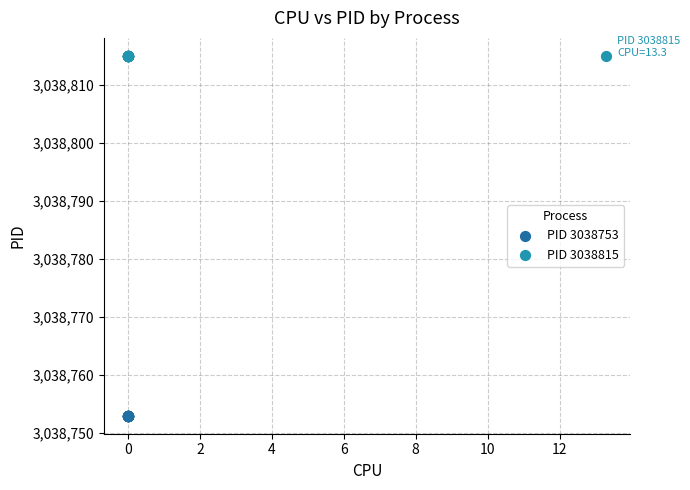

Which series reaches the minimum Y coordinate?

PID 3038753